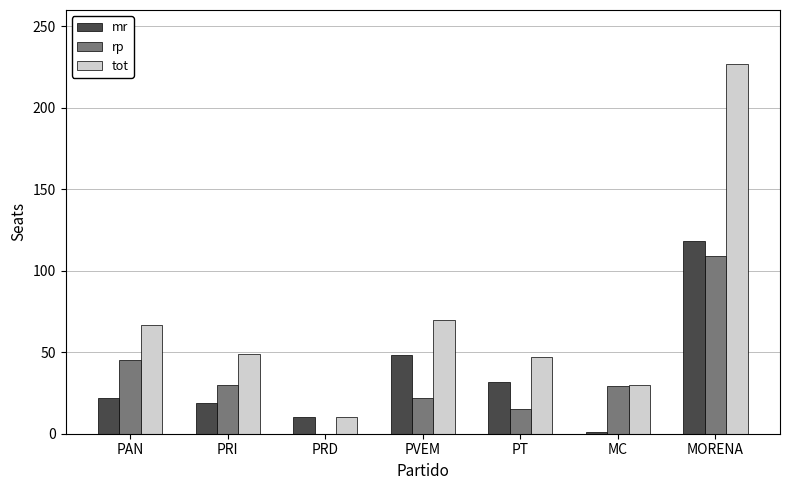

At which category is the sum across all series the highest?

MORENA